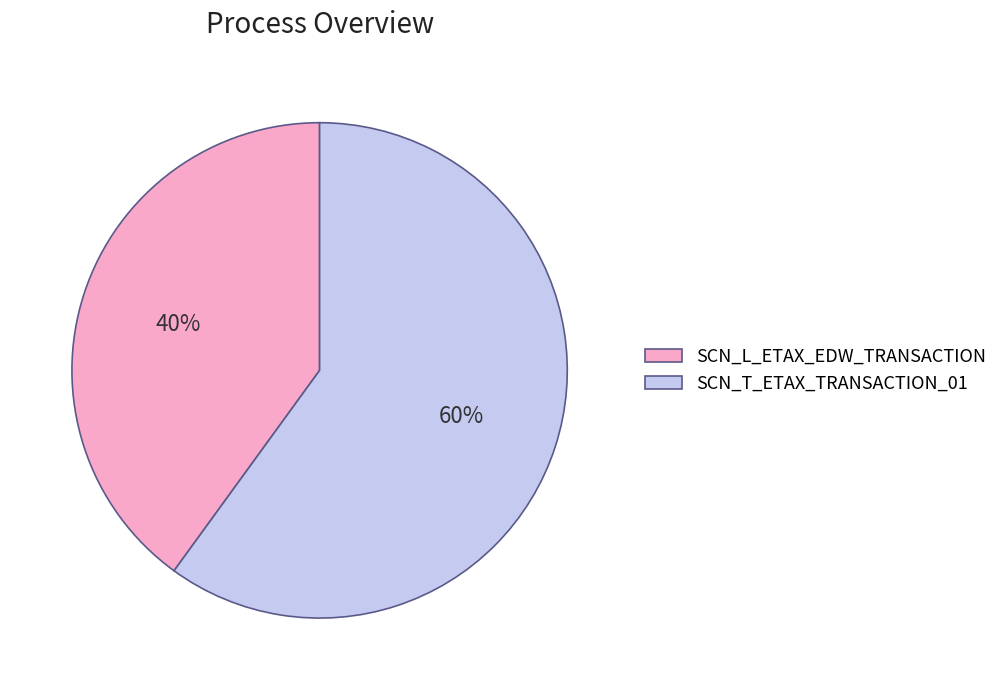

The SCN_L_ETAX_EDW_TRANSACTION slice represents 40% of the pie. True or false?

True